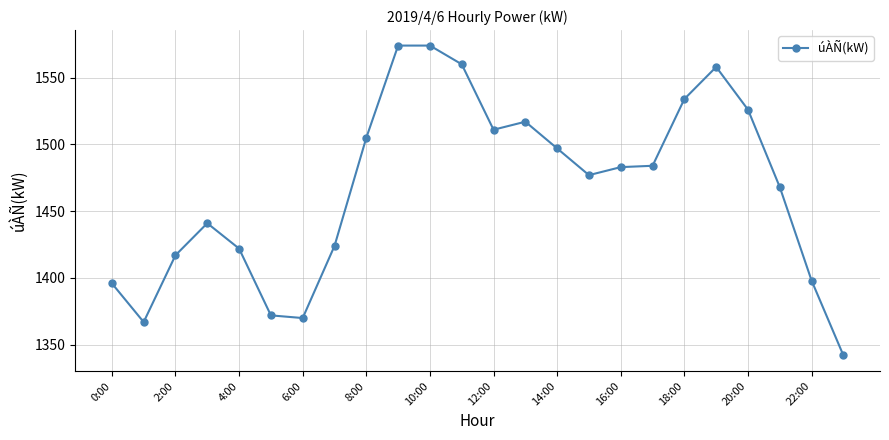

True or false: there are more than 1 points higher than both neighbors.

True